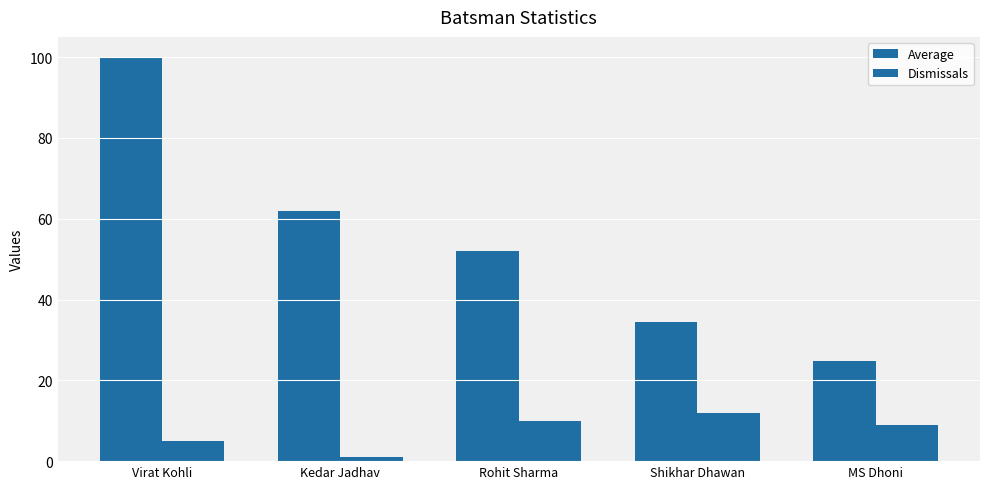

Reading left to right, extract all data points from this chart.

Average: 100.0	62.0	51.9	34.4	24.8
Dismissals: 5.0	1.0	10.0	12.0	9.0